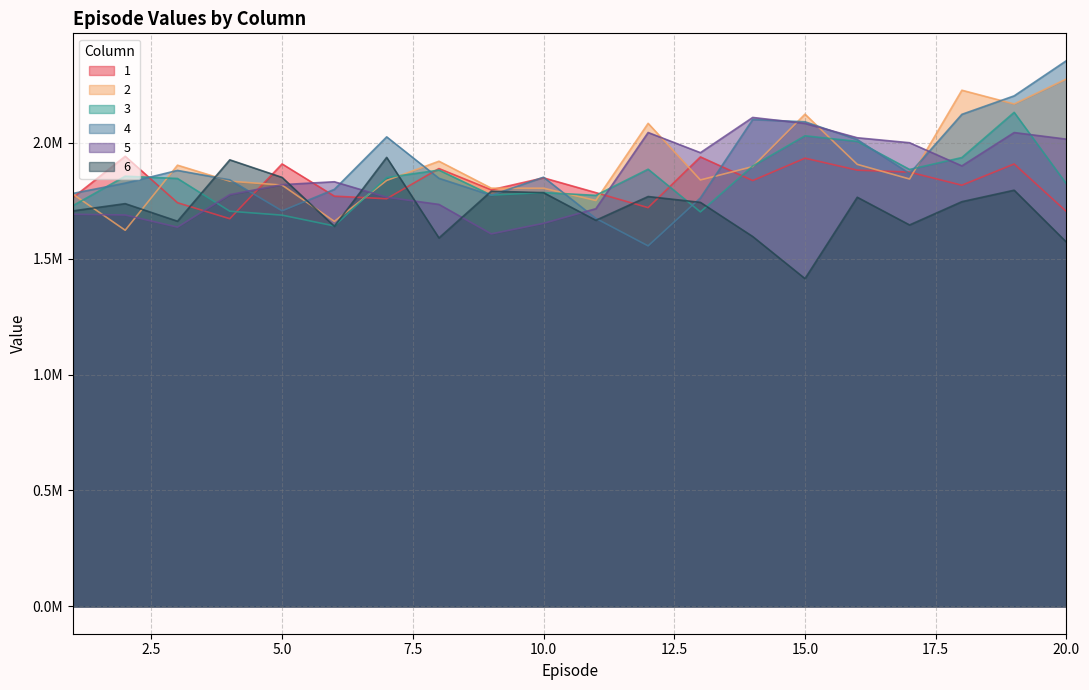

How many data points does each series have?

20